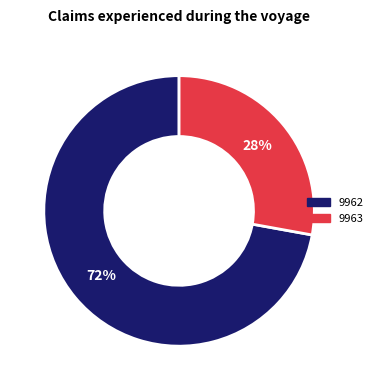

The 9962 slice represents 72% of the pie. True or false?

True